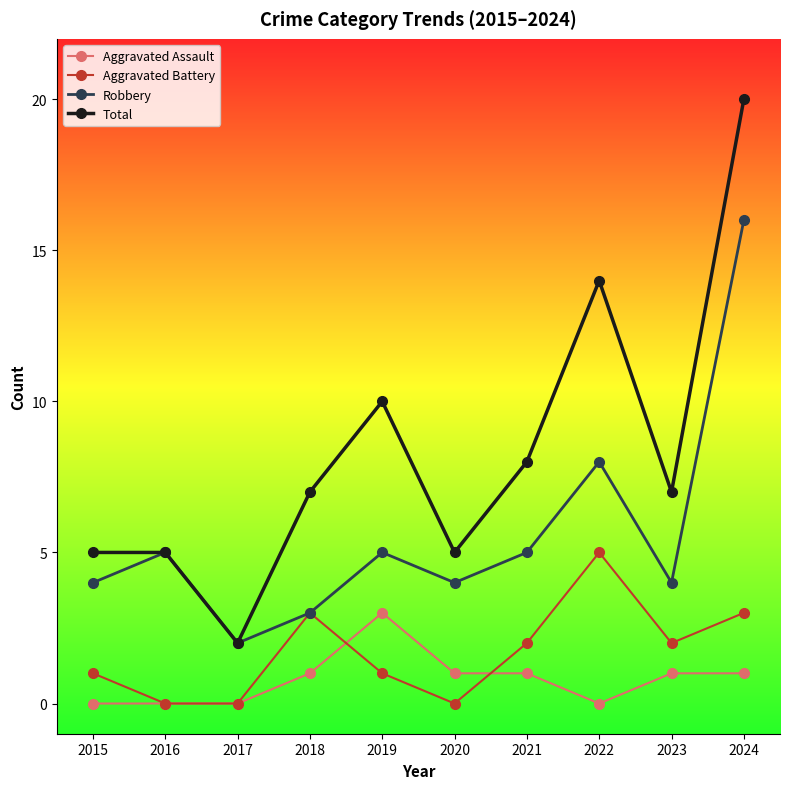

The Total series shows 10 at 2018. True or false?

False